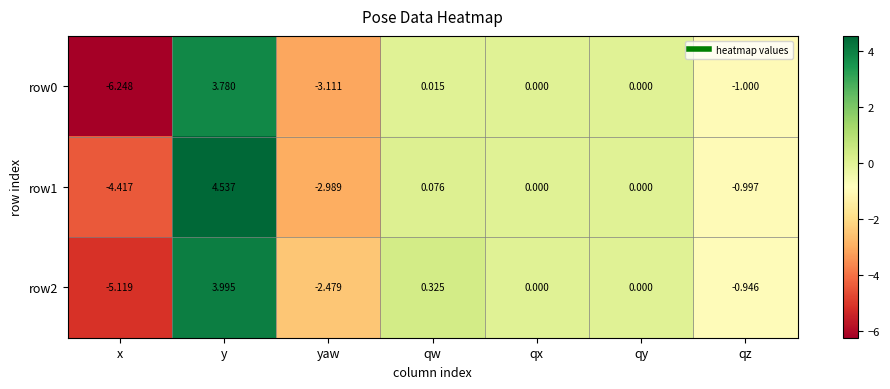

At which label does row2 first exceed 0?

y